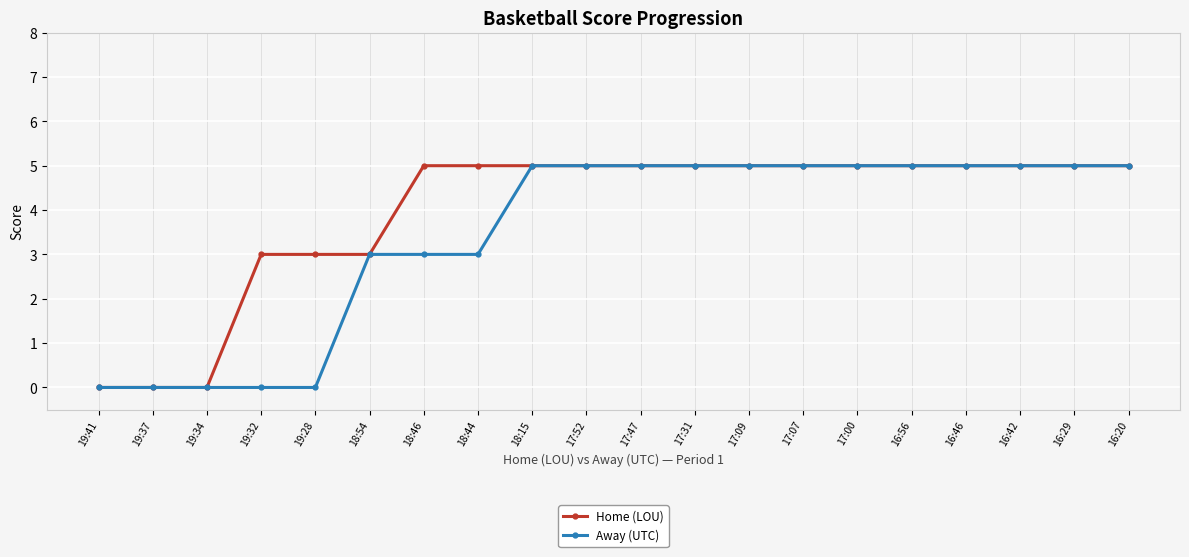

Reading left to right, transcribe all the data shown in this chart.

Home (LOU): 0	0	0	3	3	3	5	5	5	5	5	5	5	5	5	5	5	5	5	5
Away (UTC): 0	0	0	0	0	3	3	3	5	5	5	5	5	5	5	5	5	5	5	5